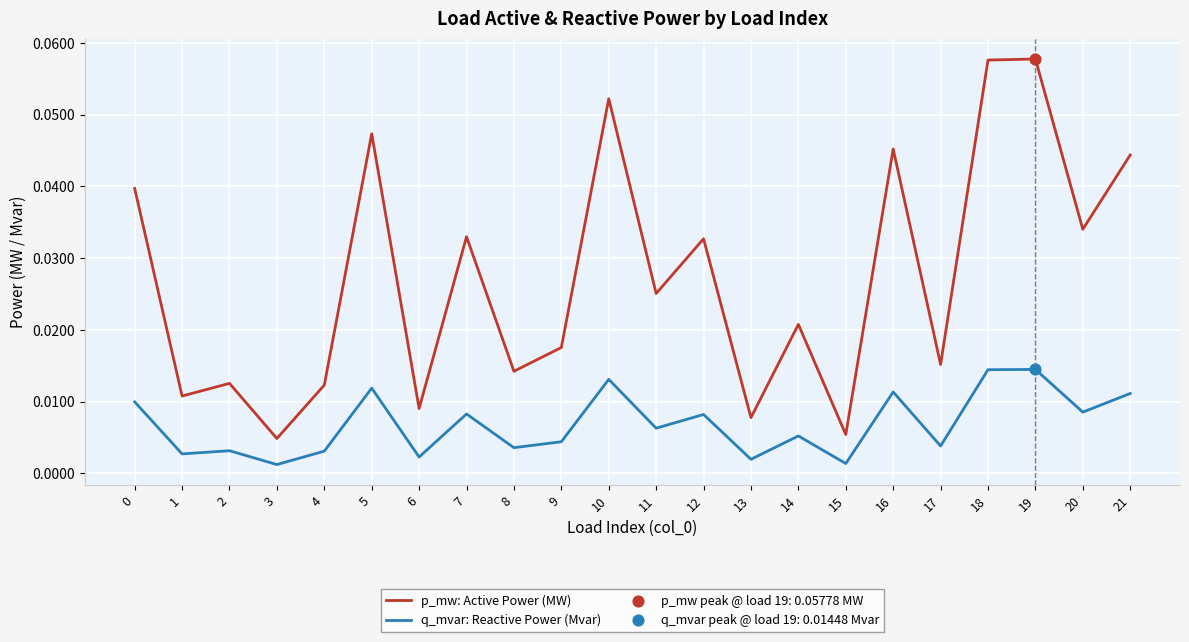

Is the value of q_mvar: Reactive Power (Mvar) at 2 greater than the value of p_mw: Active Power (MW) at 19?

No